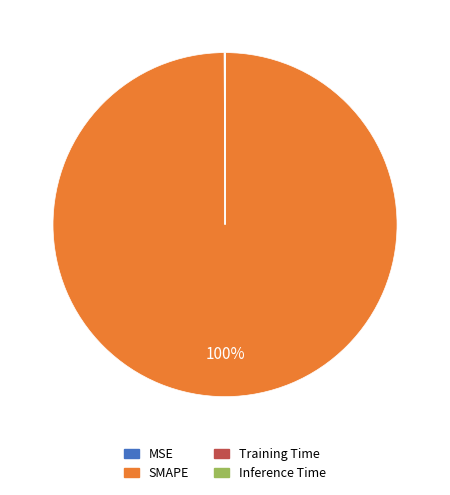

To the nearest percent, what percentage of the pie is SMAPE?

100%